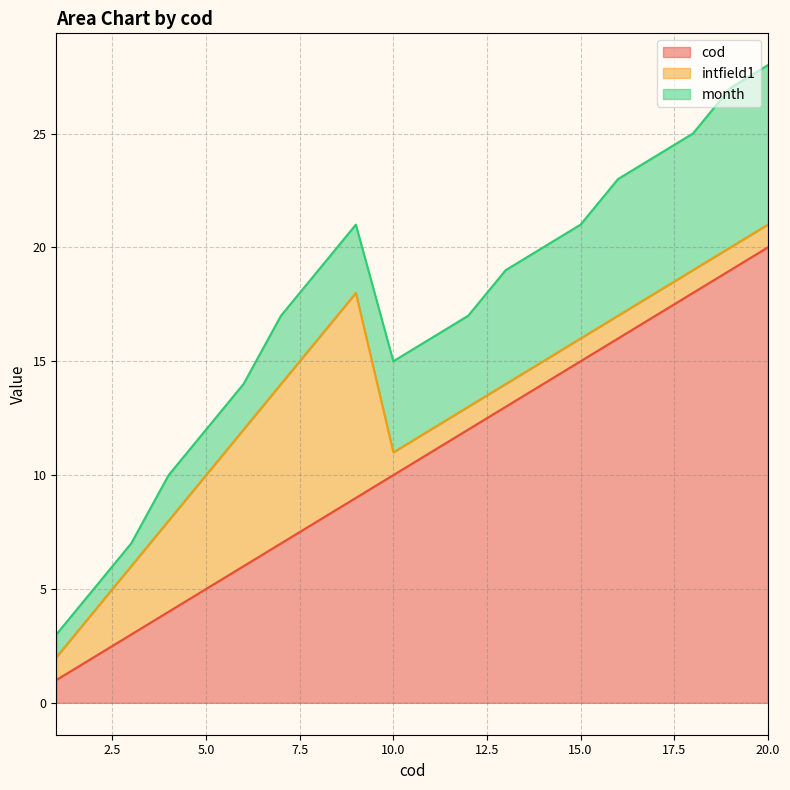

Which series has the widest spread of values?

cod